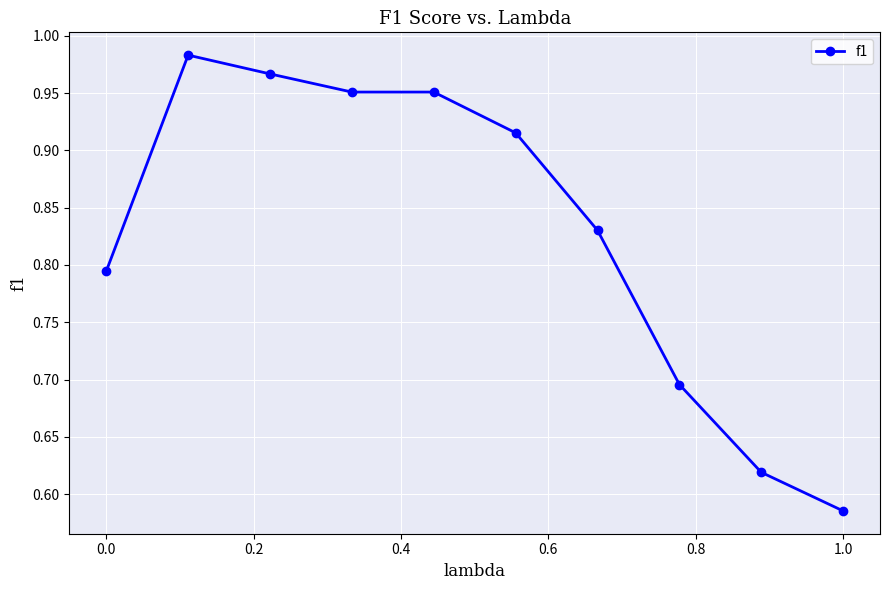

What is the sum of all values?

8.3